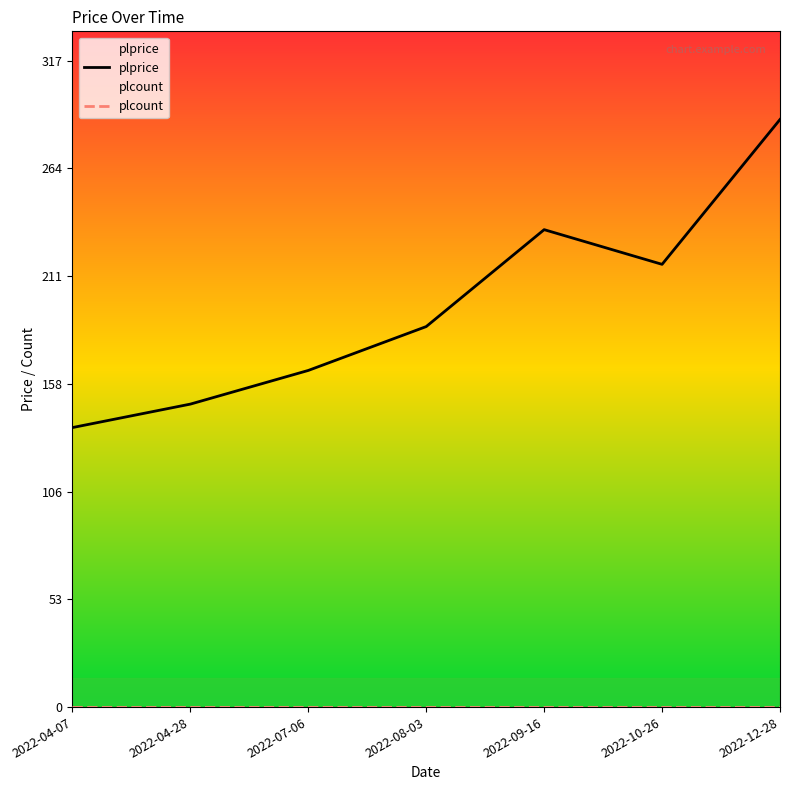

What is the average value of the plprice series?

196.6